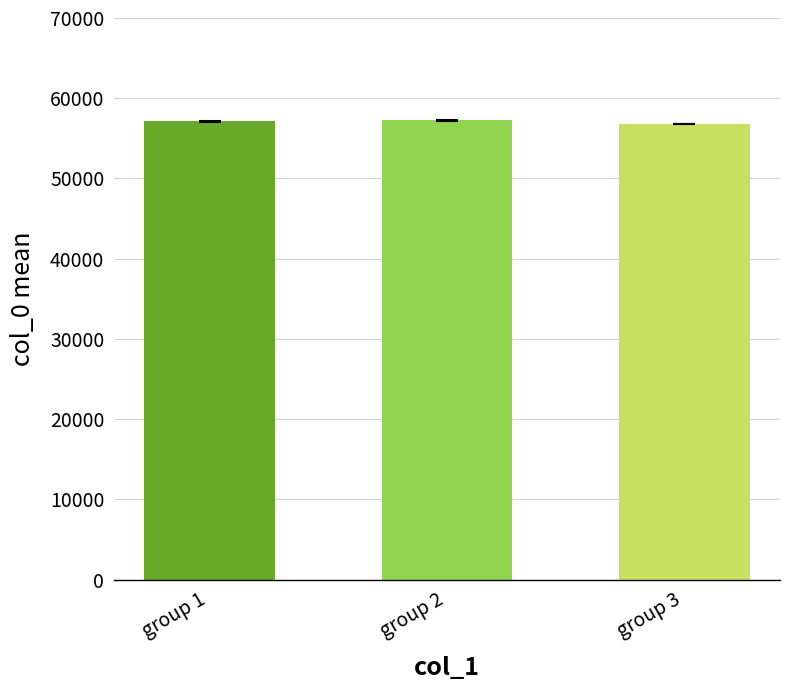

What is the ratio of the value at group 2 to the value at group 1?

1.0